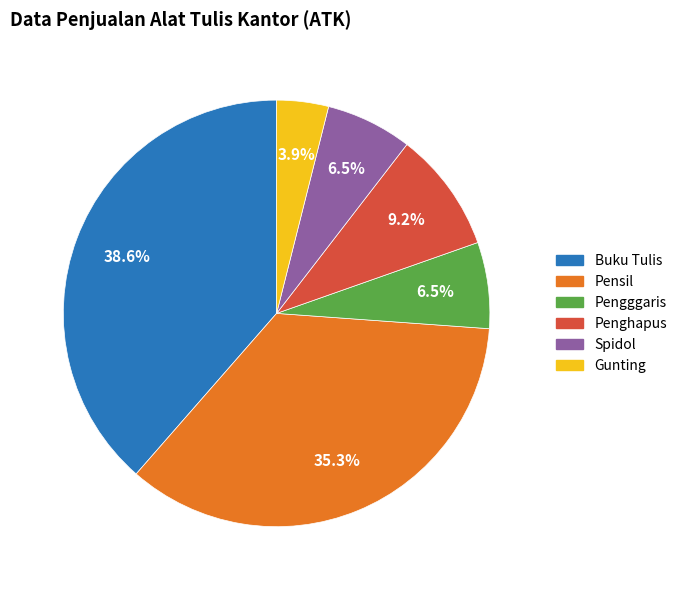

To the nearest percent, what is the difference between the Penghapus and Pensil slice percentages?

26%